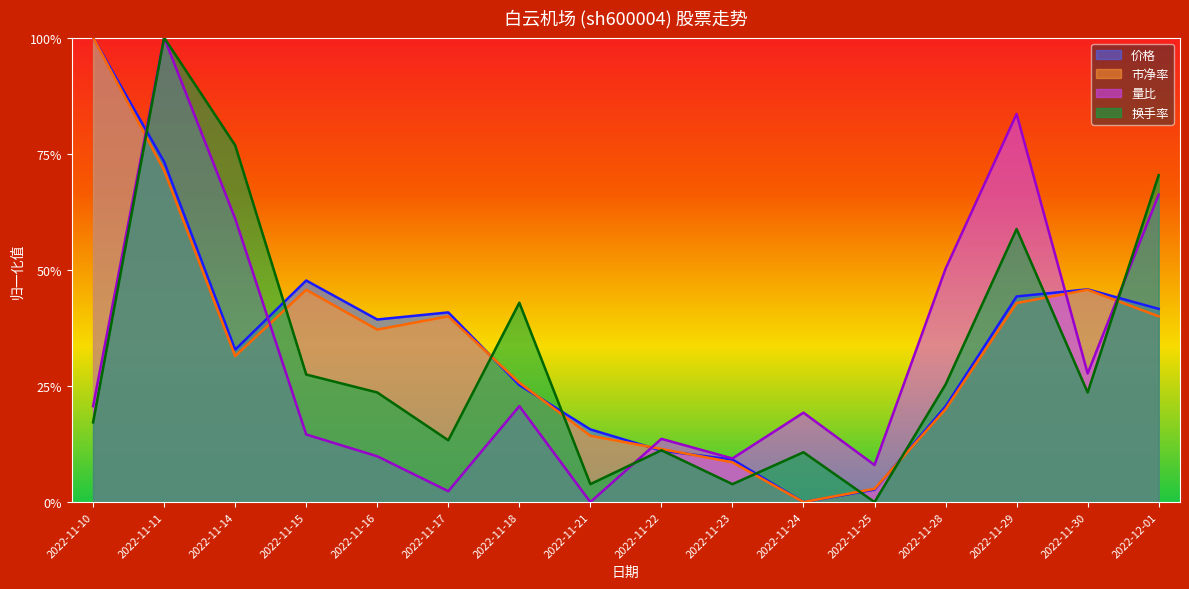

Is the value of 价格 at 2022-11-24 greater than the value of 量比 at 2022-11-23?

No